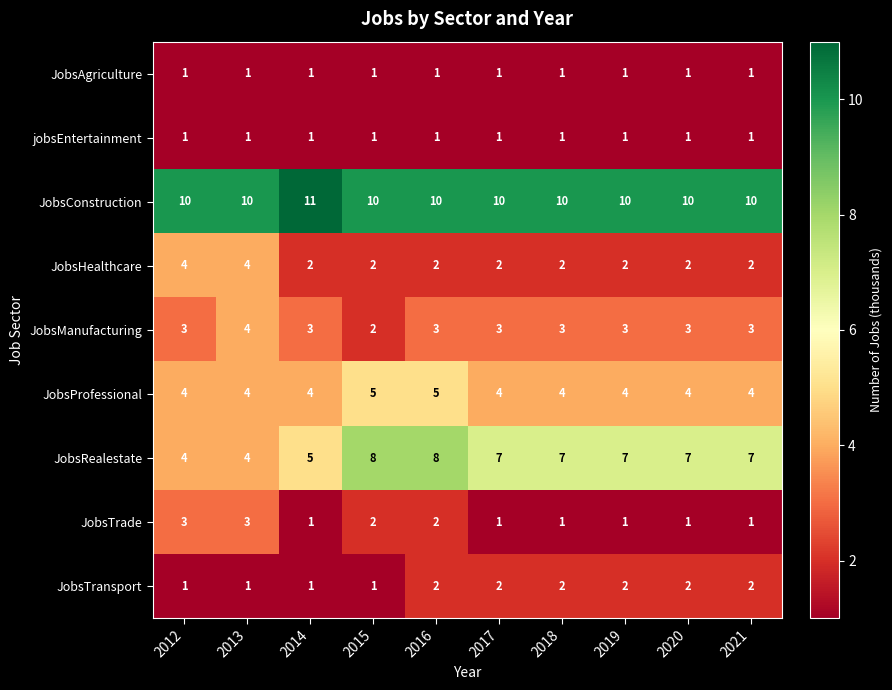

What is the sum of the JobsTrade values at 2012 and 2019?

4